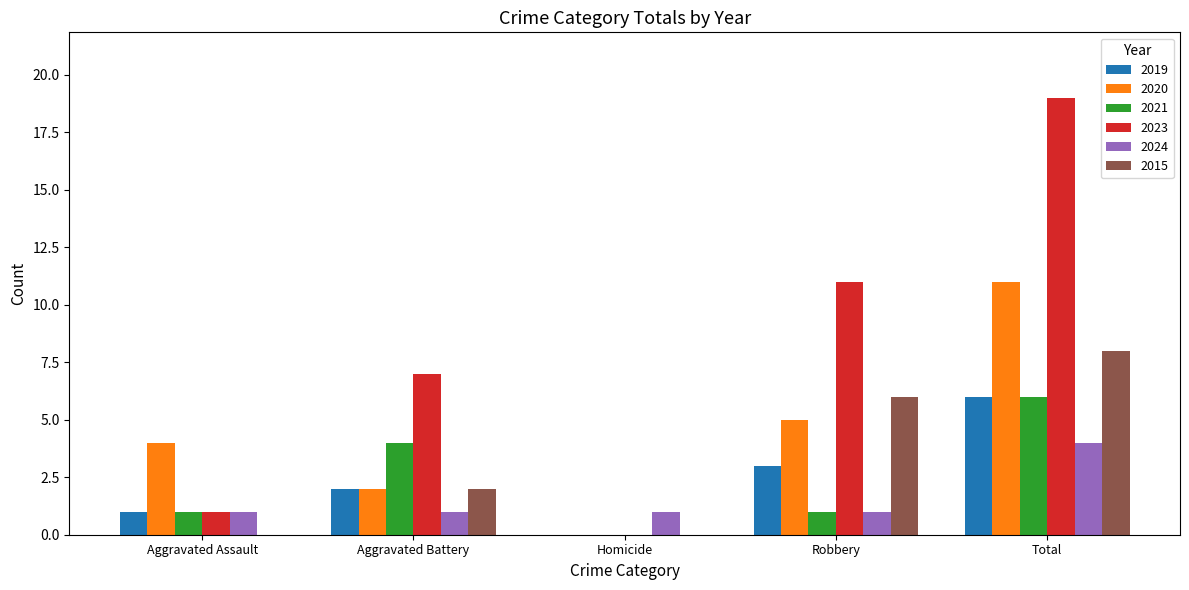

At which category is the sum across all series the highest?

Total